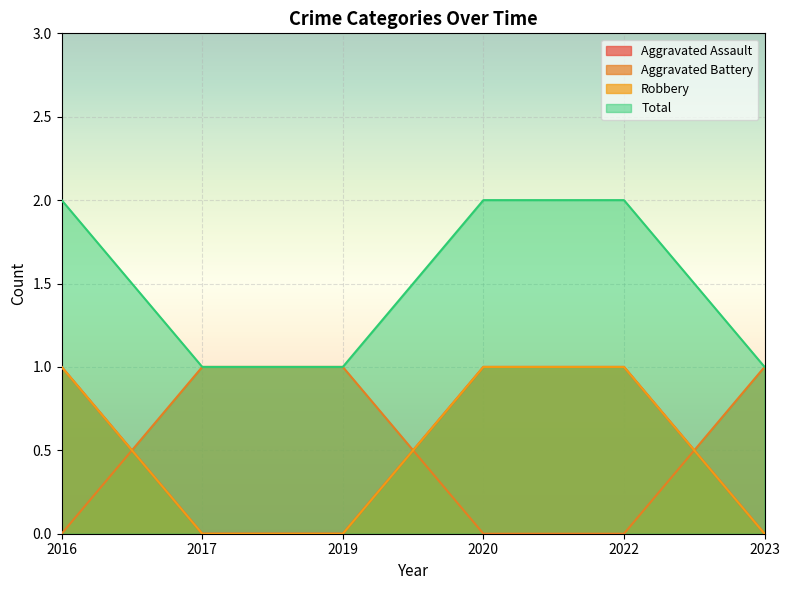

Reading left to right, what are all the values shown in this chart?

Aggravated Assault: 2016=1	2017=0	2019=0	2020=1	2022=1	2023=0
Aggravated Battery: 2016=0	2017=1	2019=1	2020=0	2022=0	2023=1
Robbery: 2016=1	2017=0	2019=0	2020=1	2022=1	2023=0
Total: 2016=2	2017=1	2019=1	2020=2	2022=2	2023=1